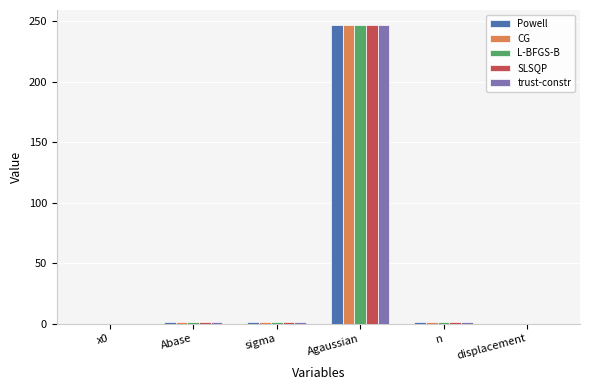

At which category is the sum across all series the highest?

Agaussian